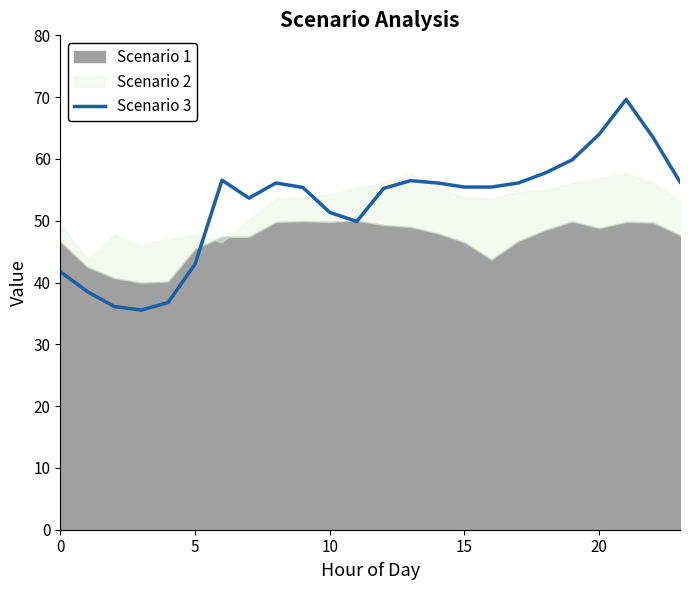

The Scenario 3 series shows 41.7 at 0. True or false?

True